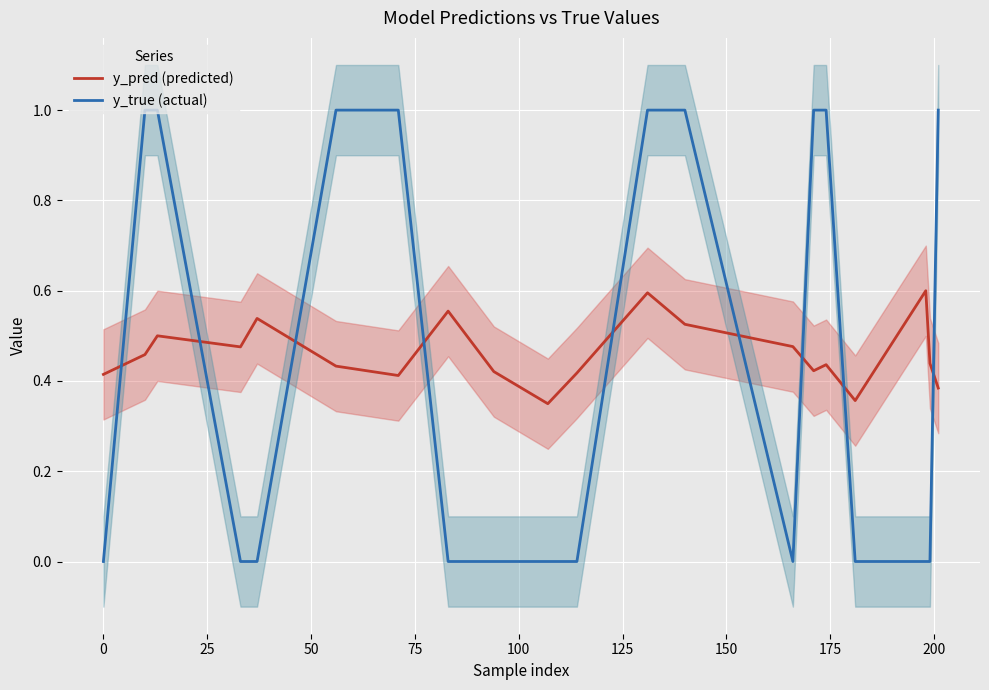

What is the maximum value for y_true (actual)?

1.0